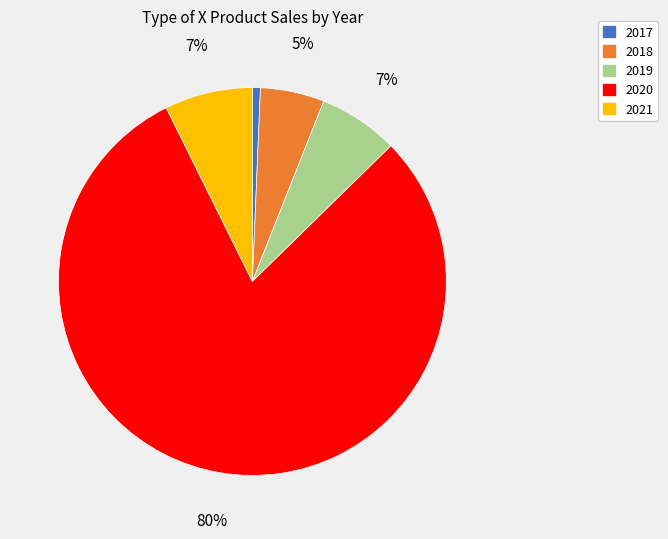

Do 2020 and 2018 together represent more than half of the pie?

Yes